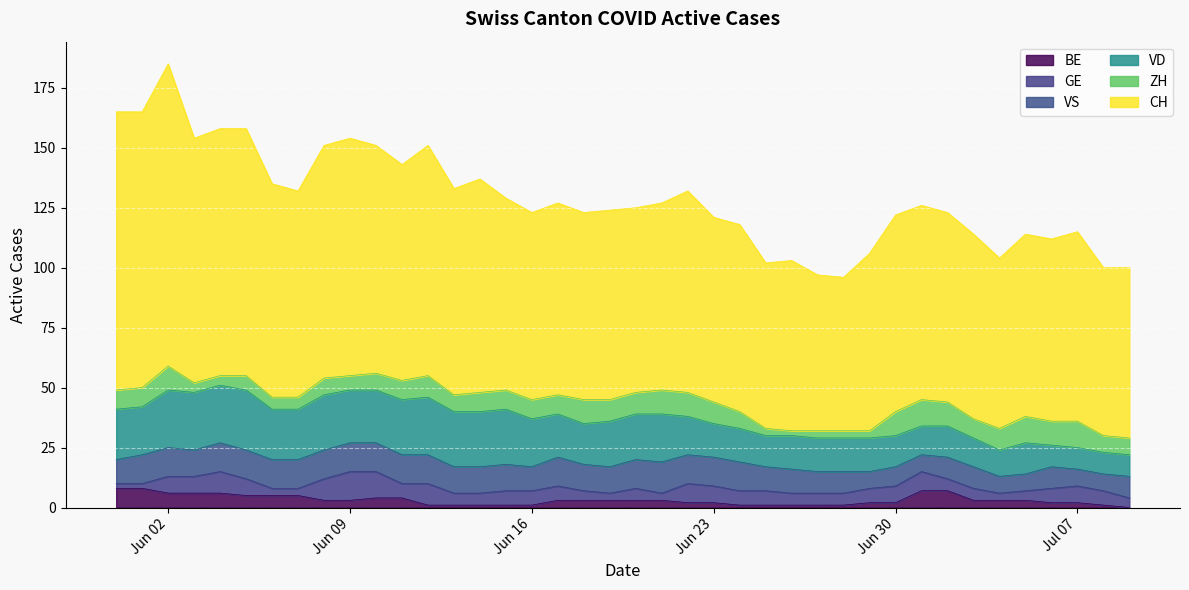

True or false: BE has more than 1 interior local peaks.

False